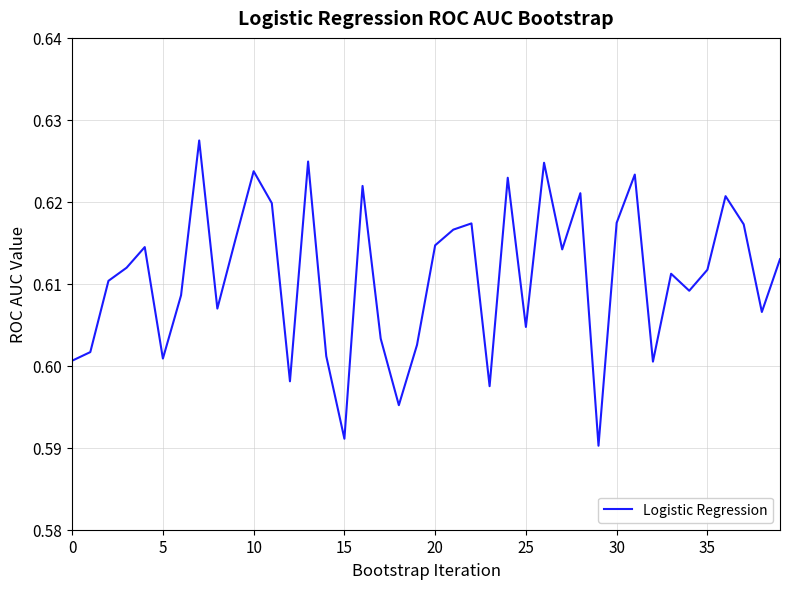

Count the number of categories in the chart.

40